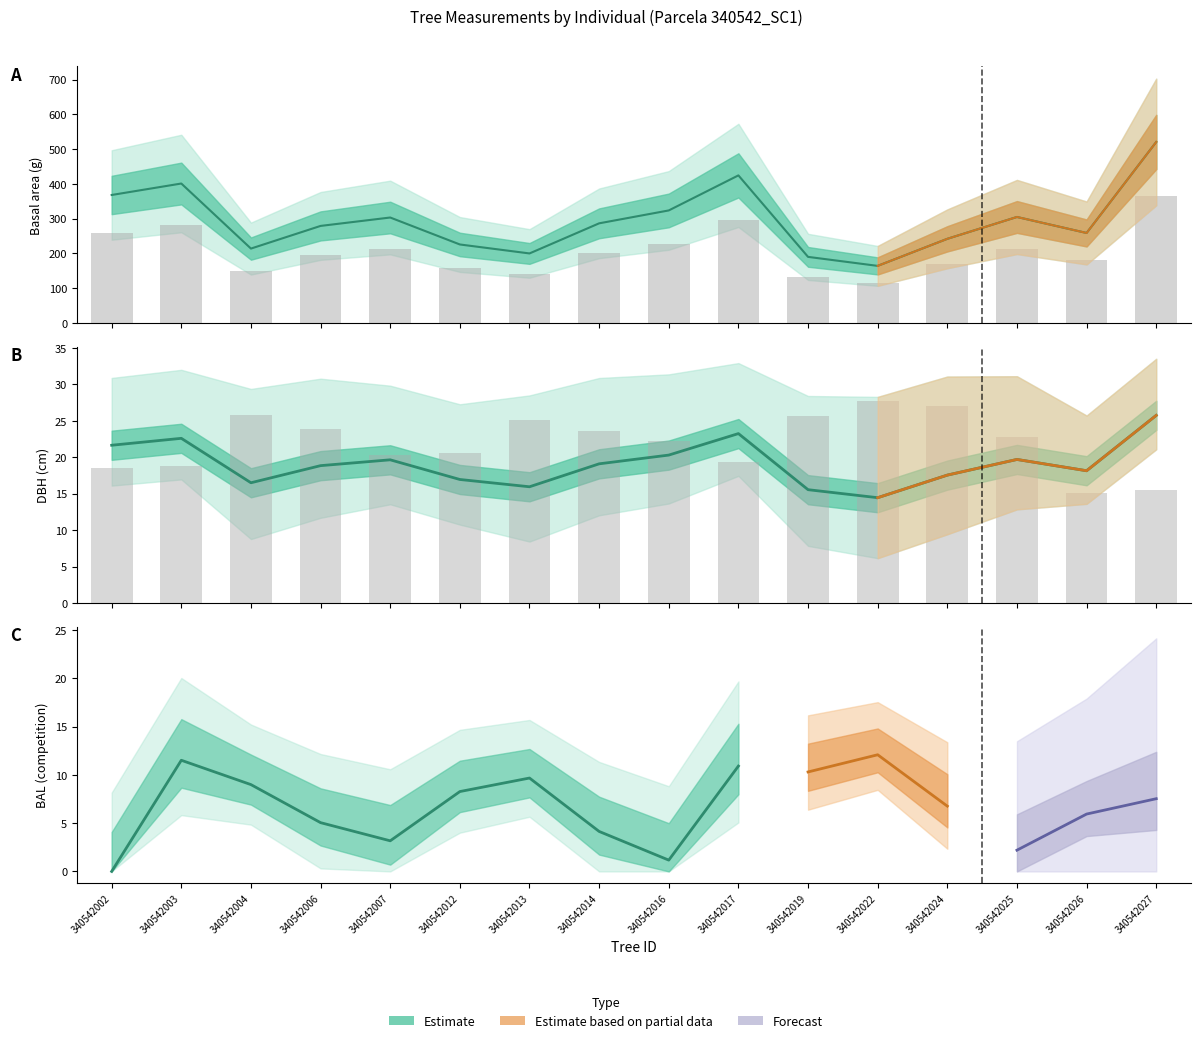

Are the bars horizontal?

No